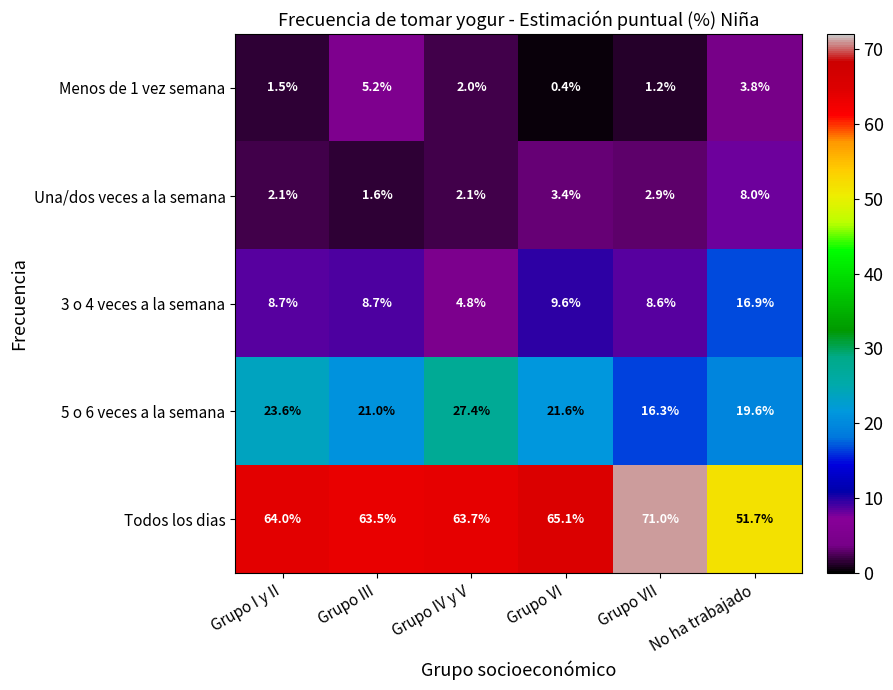

What is the highest value of the Una/dos veces a la semana series?

8.0